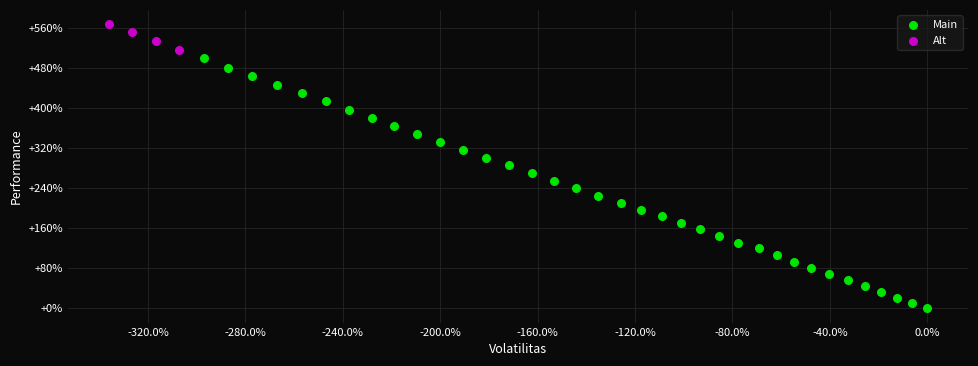

Which series contains the lowest Y value?

Main